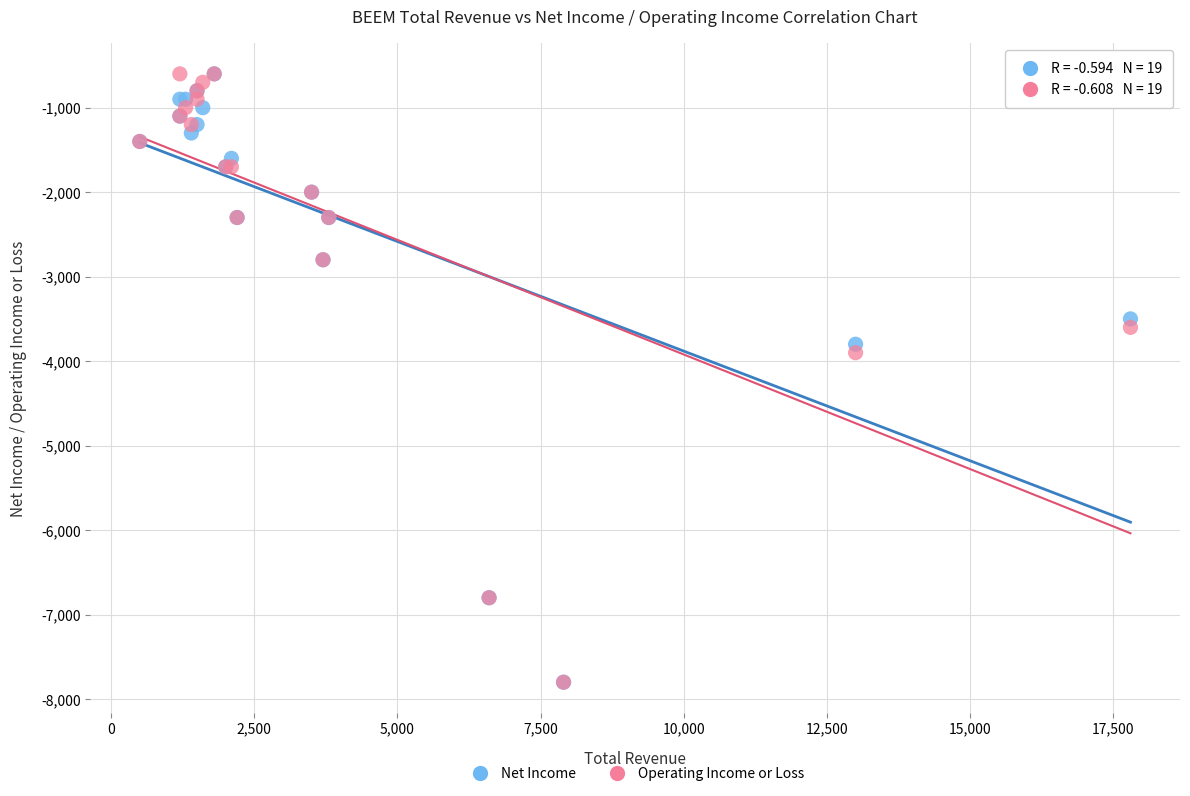

In the Net Income series, what Y value is closest to -4200?

-3800